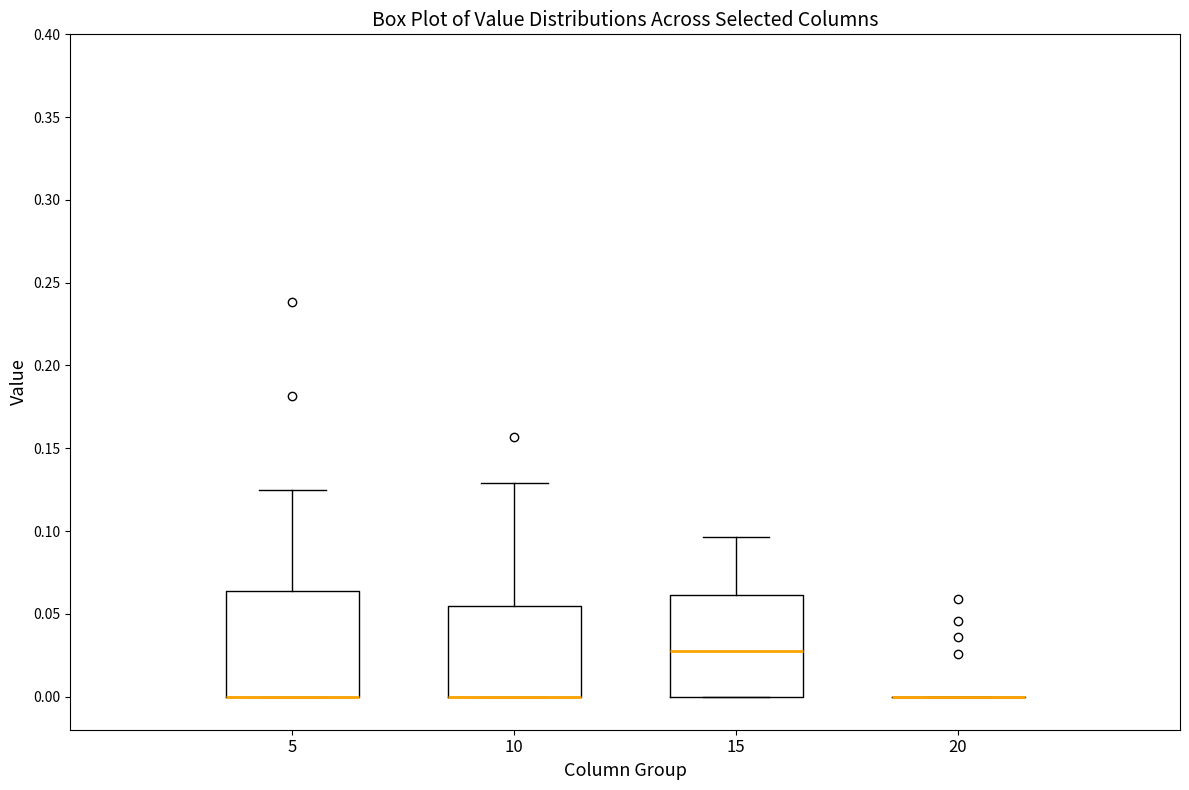

Where is the lower edge of the box at x = 10 on the y-axis? The values are not printed on the chart, so give them approximately, as read against the axis.

0.000